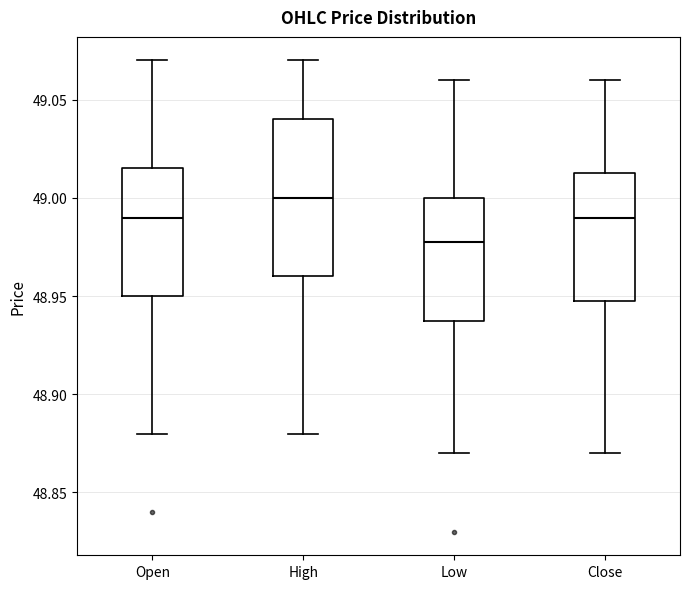

Reading left to right, read every box against the y-axis: the position of its median line, the range the box covers, and the ends of its whiskers. The values are not printed on the chart, so give them approximately, as read against the axis.

Open: median 48.990, box 48.950 to 49.015, whiskers 48.880 to 49.070
High: median 49.000, box 48.960 to 49.040, whiskers 48.880 to 49.070
Low: median 48.980, box 48.940 to 49.000, whiskers 48.870 to 49.060
Close: median 48.990, box 48.950 to 49.015, whiskers 48.870 to 49.060